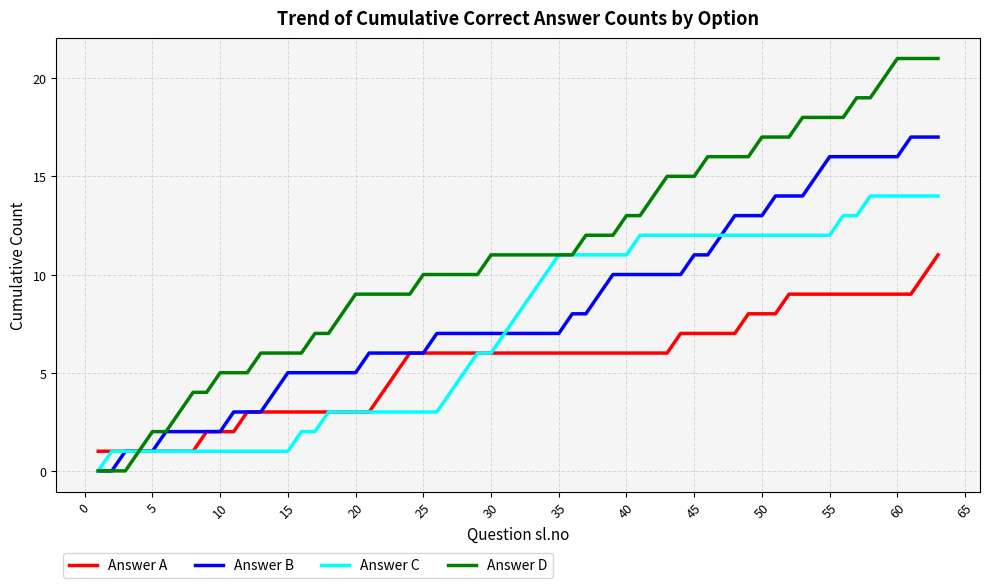

Rank the series by their maximum value, from highest to lowest.

Answer D, Answer B, Answer C, Answer A